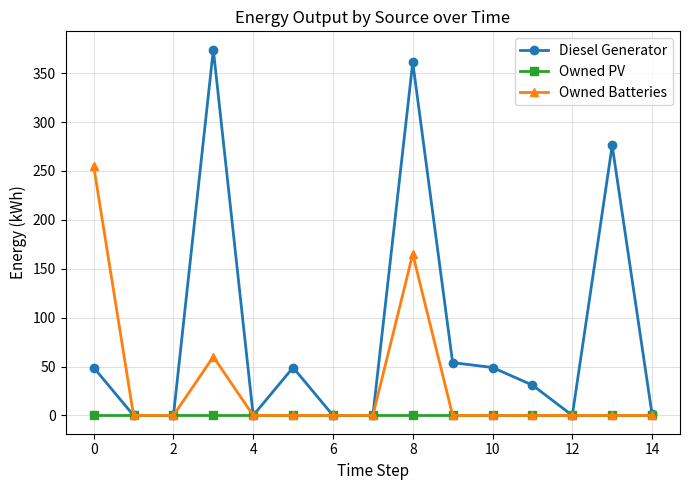

Rank the series by their average value, from highest to lowest.

Diesel Generator, Owned Batteries, Owned PV